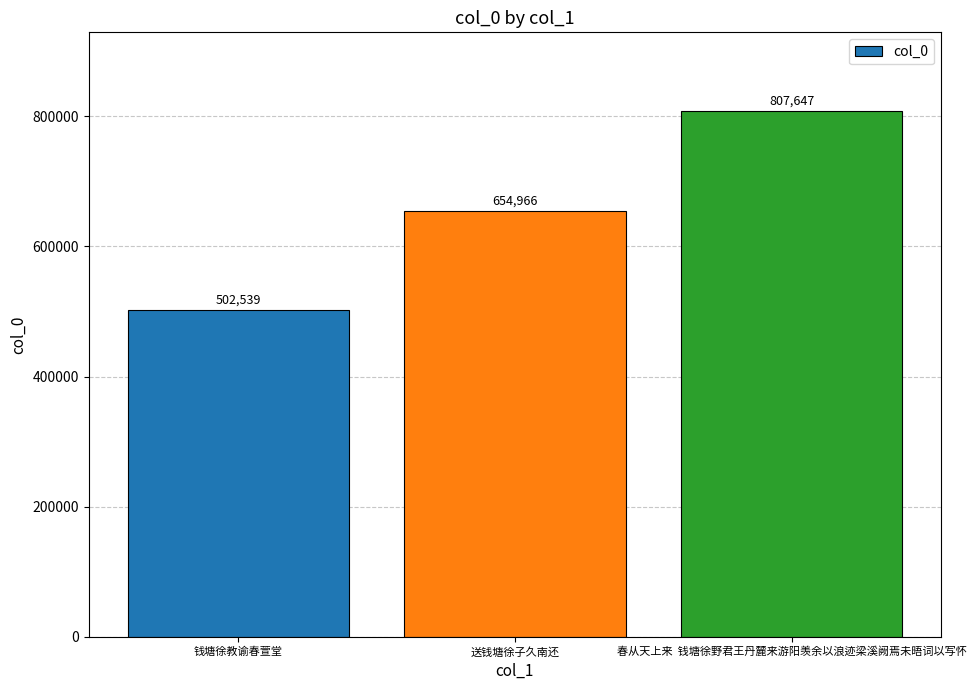

What is the sum of all values?

1965152